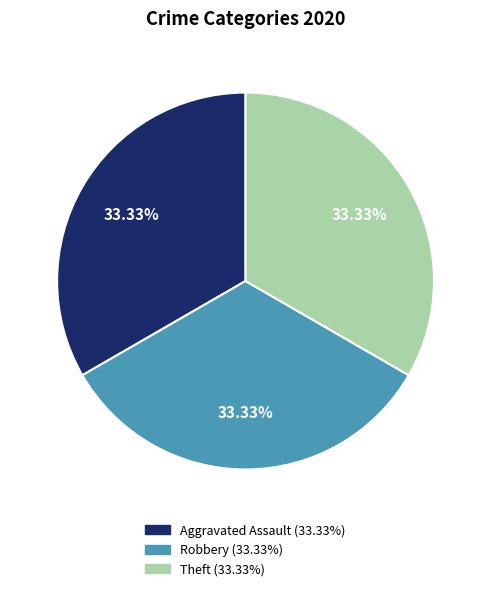

Is there any slice that represents more than half of the pie?

No